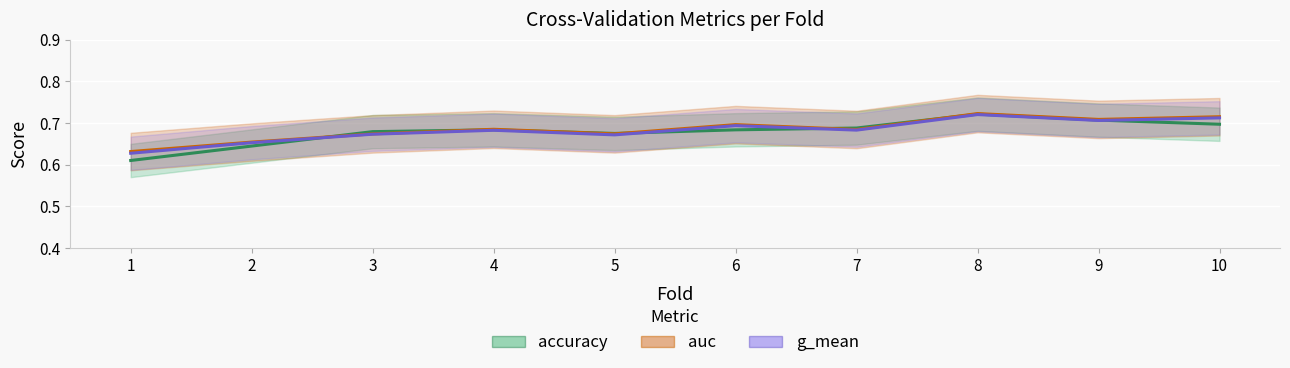

Where do accuracy and g_mean first cross each other?

2 and 3